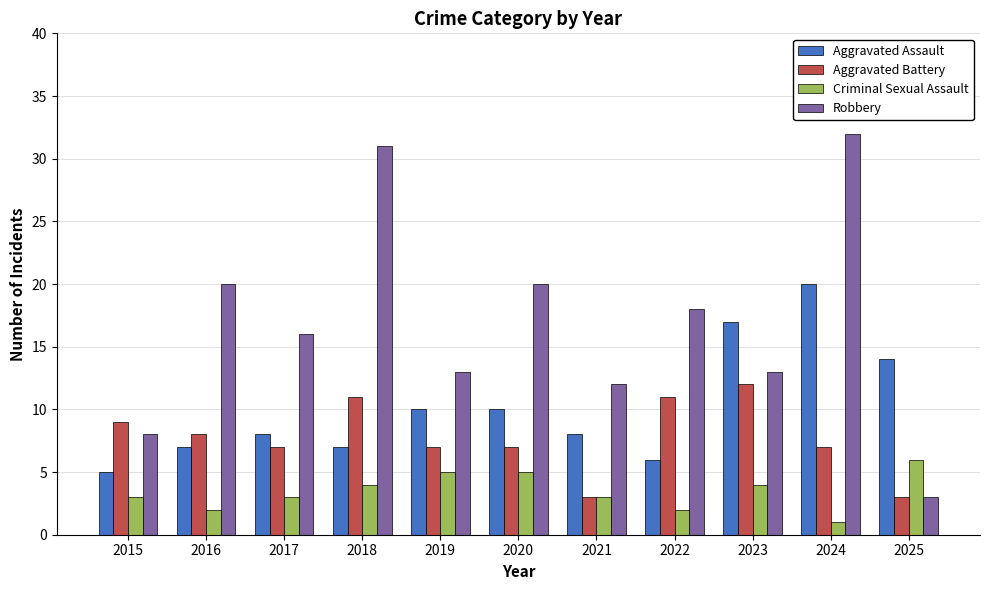

Reading left to right, list all the values displayed in this chart.

Aggravated Assault: 2015=5	2016=7	2017=8	2018=7	2019=10	2020=10	2021=8	2022=6	2023=17	2024=20	2025=14
Aggravated Battery: 2015=9	2016=8	2017=7	2018=11	2019=7	2020=7	2021=3	2022=11	2023=12	2024=7	2025=3
Criminal Sexual Assault: 2015=3	2016=2	2017=3	2018=4	2019=5	2020=5	2021=3	2022=2	2023=4	2024=1	2025=6
Robbery: 2015=8	2016=20	2017=16	2018=31	2019=13	2020=20	2021=12	2022=18	2023=13	2024=32	2025=3